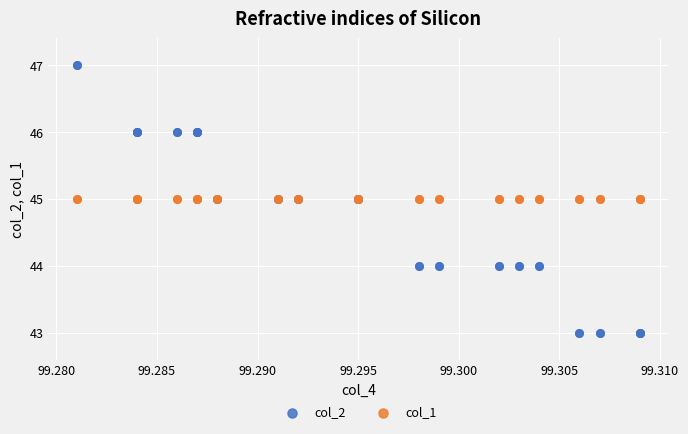

Which series reaches the minimum Y coordinate?

col_2